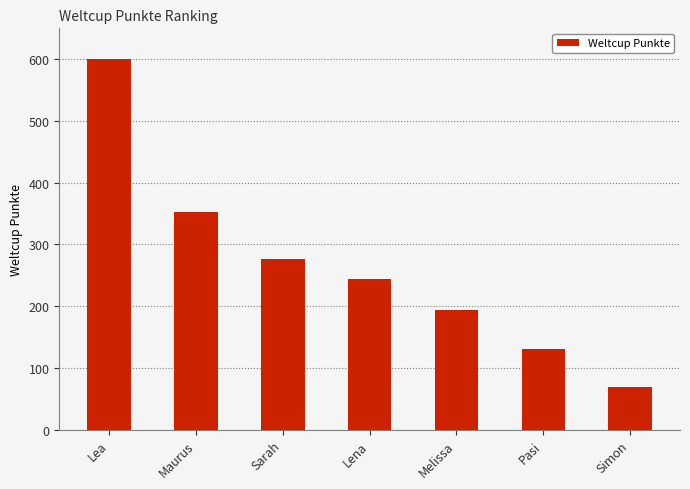

What is the change in value from Sarah to Melissa?

-82